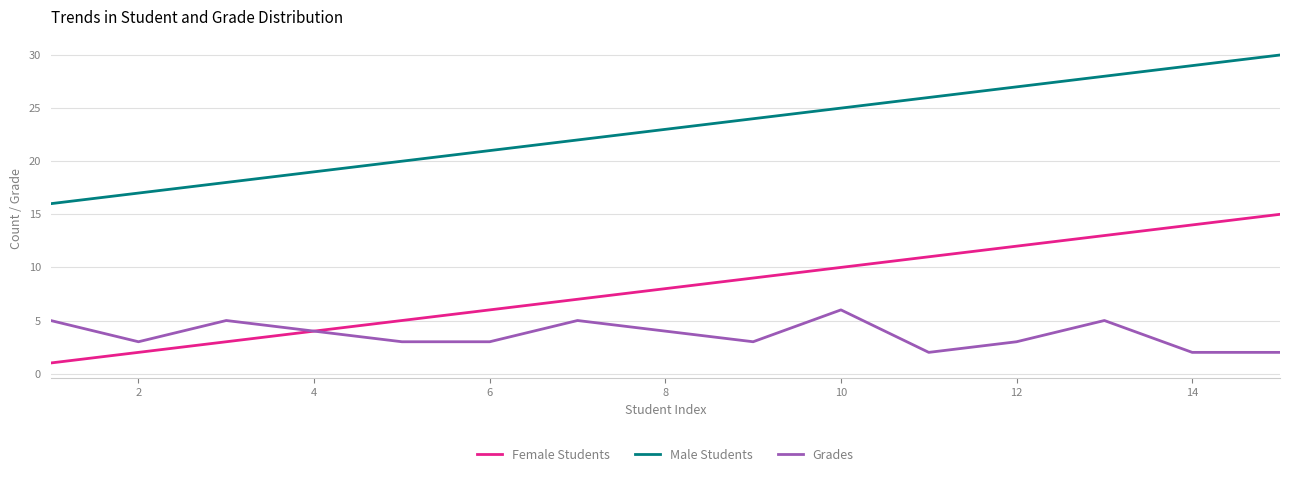

Rank the series by their average value, from lowest to highest.

Grades, Female Students, Male Students